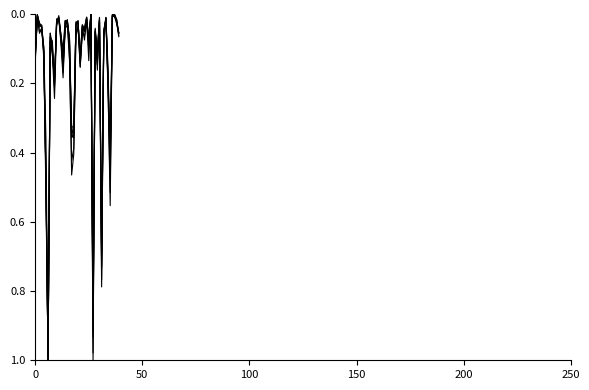

Is this an area chart (filled region under the line)?

No